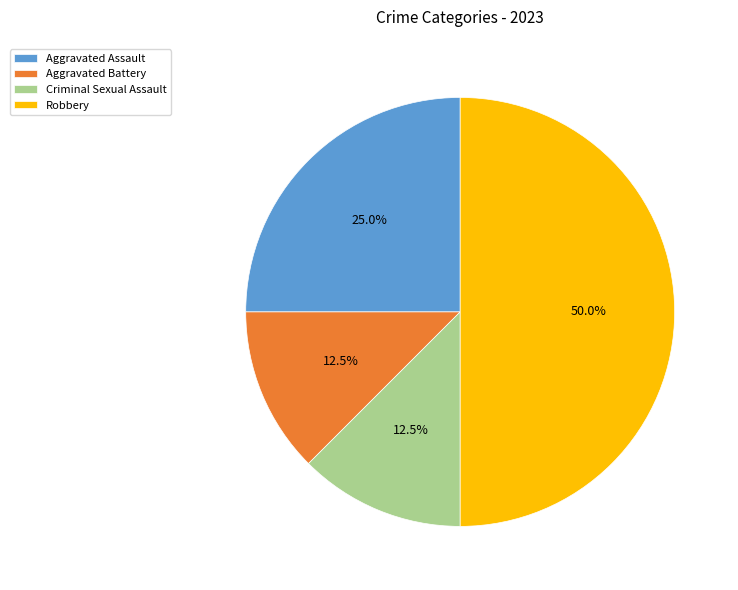

What is the largest slice in the pie chart?

Robbery